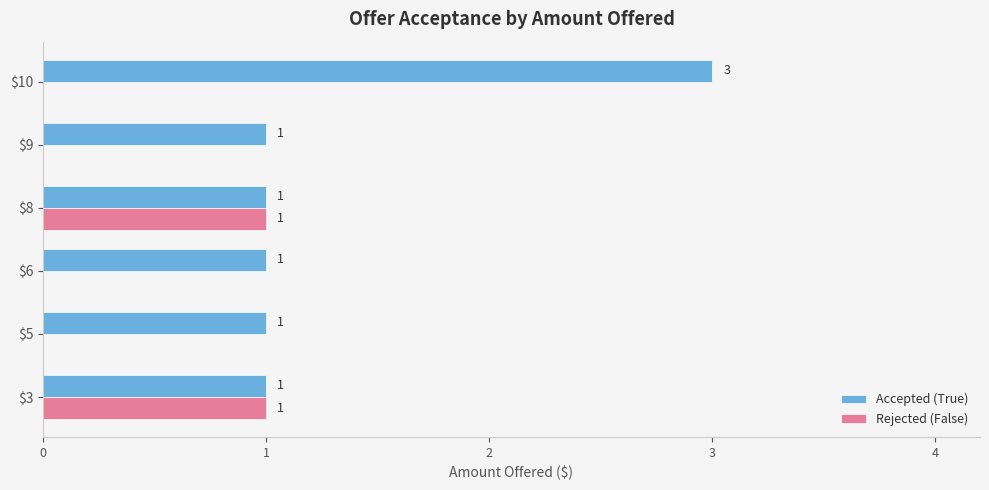

What value does the Accepted (True) series have at $10?

3